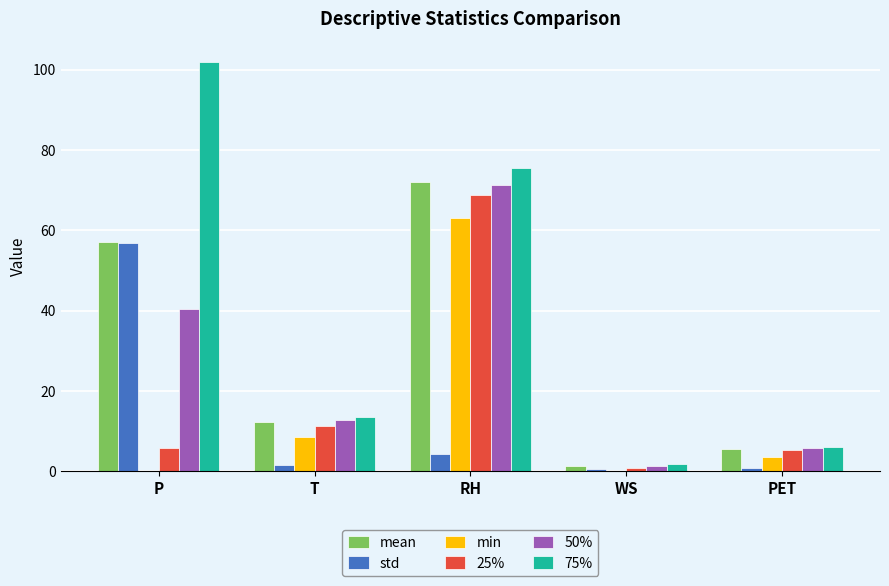

The value of min at RH is 63.0. True or false?

True